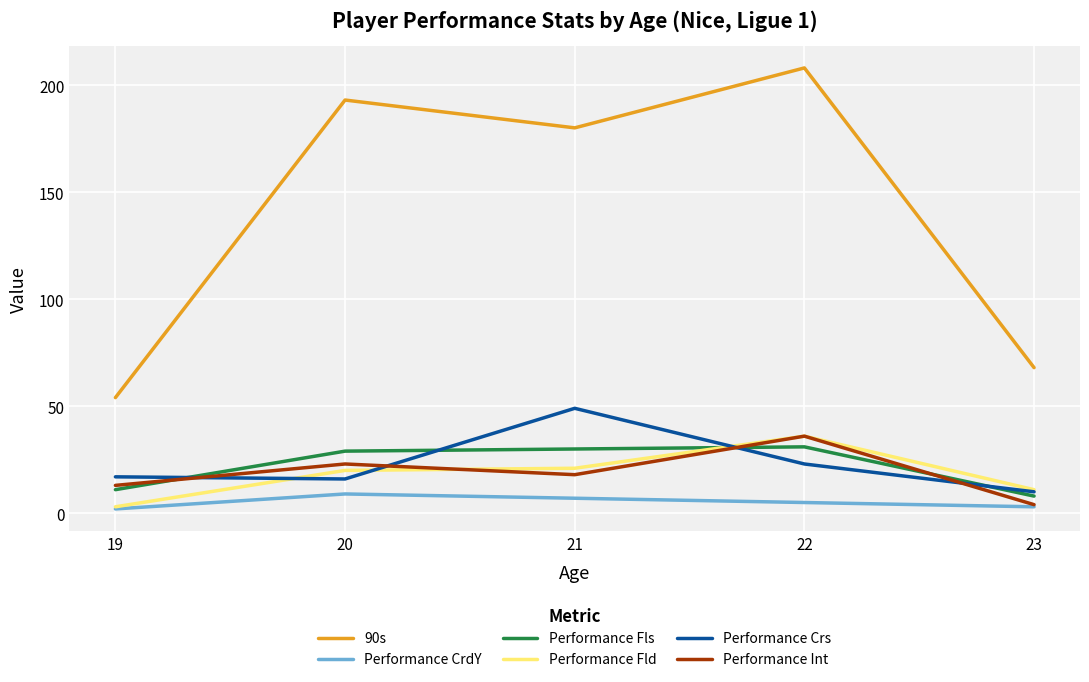

What is the spread (max minus min) of values at 22?

203